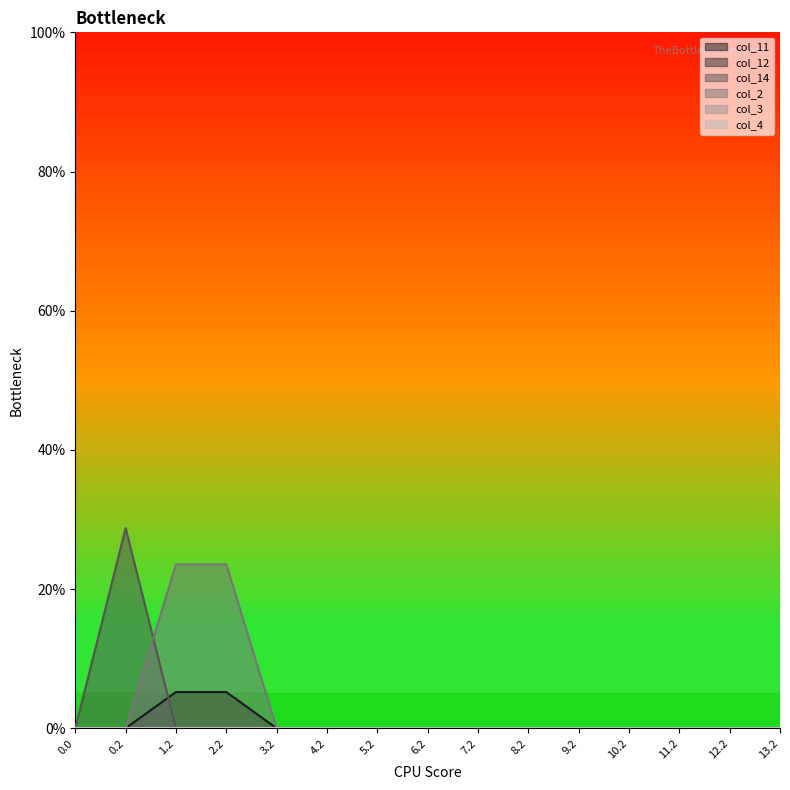

Which series has the largest total across all categories?

col_2